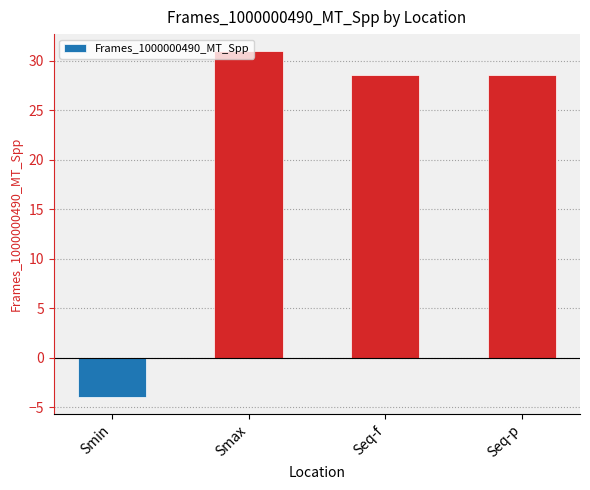

What position from the left is Seq-p?

4